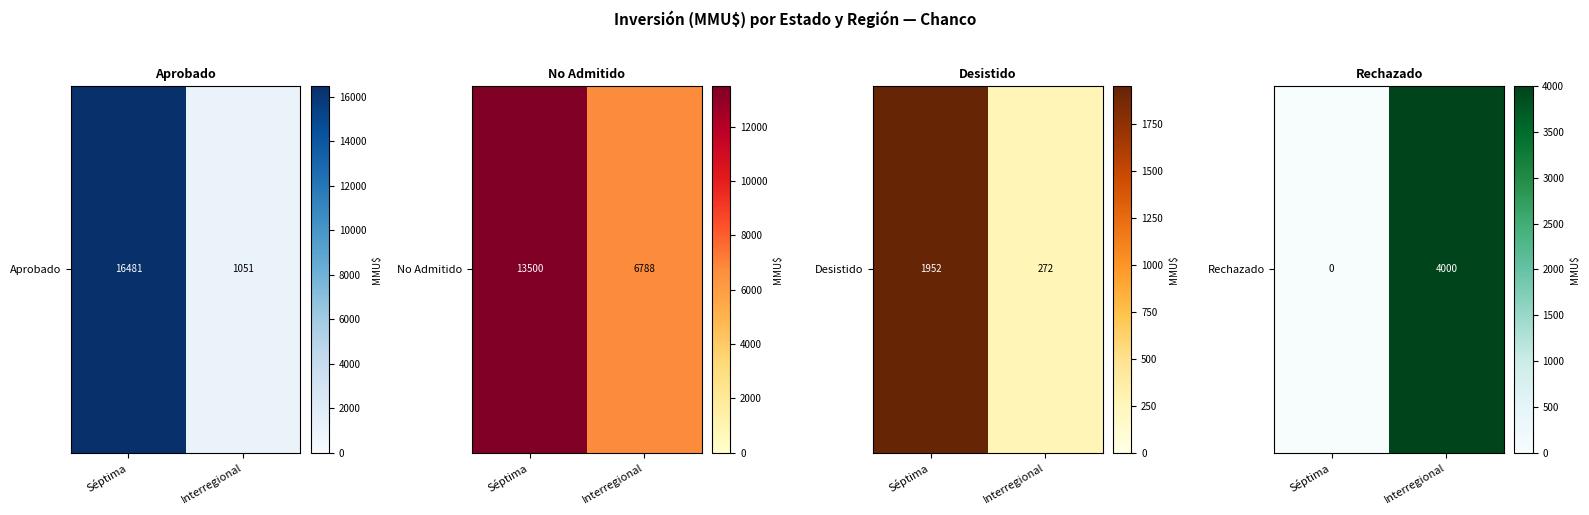

How many data points does each series have?

2